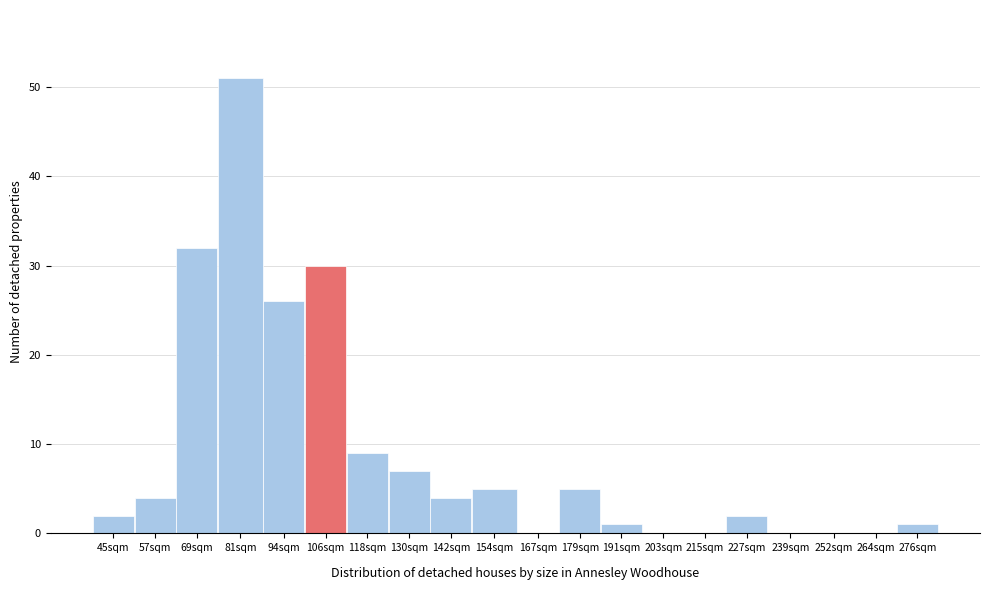

Reading left to right, list all the values displayed in this chart.

45sqm=2	57sqm=4	69sqm=32	81sqm=51	94sqm=26	106sqm=30	118sqm=9	130sqm=7	142sqm=4	154sqm=5	167sqm=0	179sqm=5	191sqm=1	203sqm=0	215sqm=0	227sqm=2	239sqm=0	252sqm=0	264sqm=0	276sqm=1